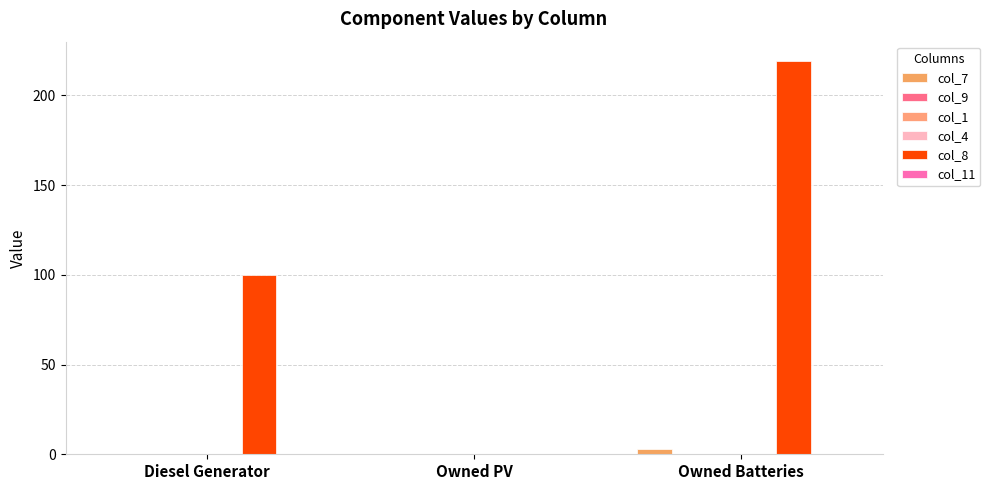

Reading right to left, list all the values displayed in this chart.

col_7: 3	0	0
col_9: 0	0	0
col_1: 0	0	0
col_4: 0	0	0
col_8: 219	0	100
col_11: 0	0	0